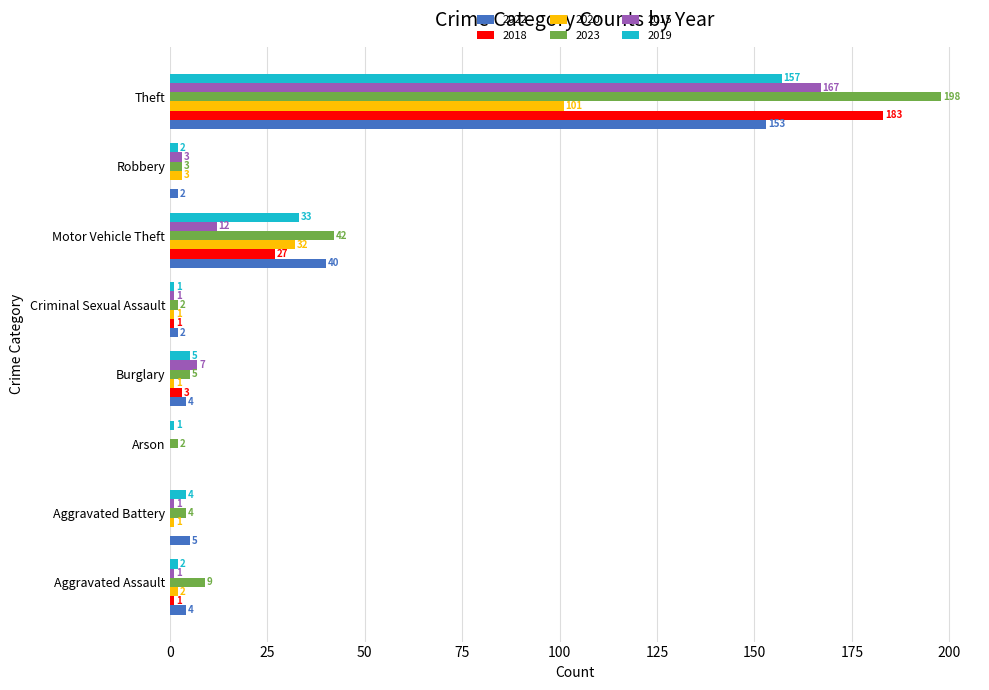

What is the greatest value displayed?

198